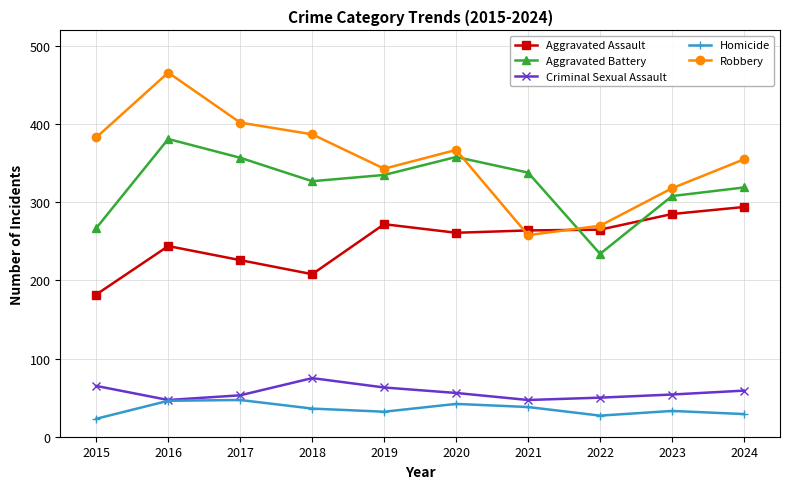

Which category has the highest value in the Aggravated Assault series?

2024